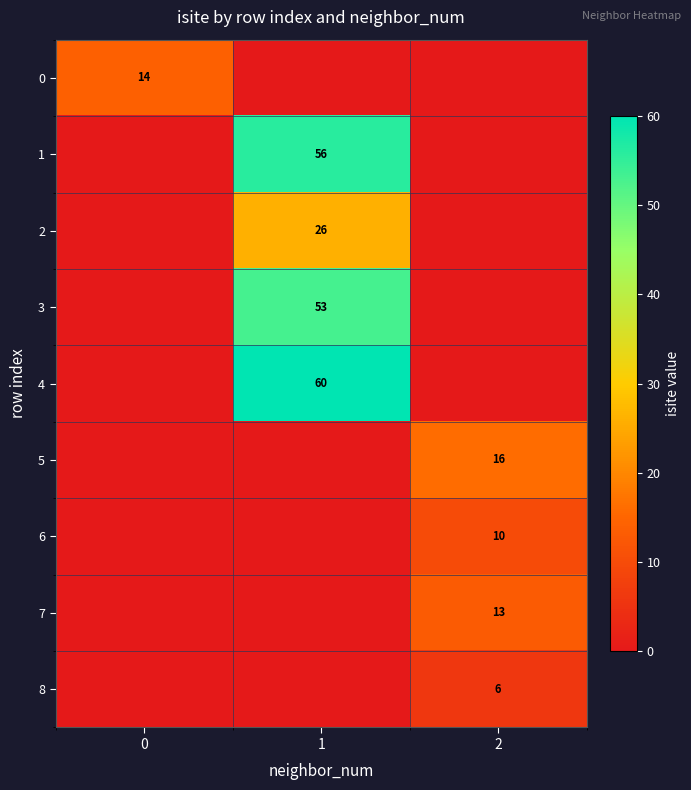

The 1 series shows 56 at 1. True or false?

True